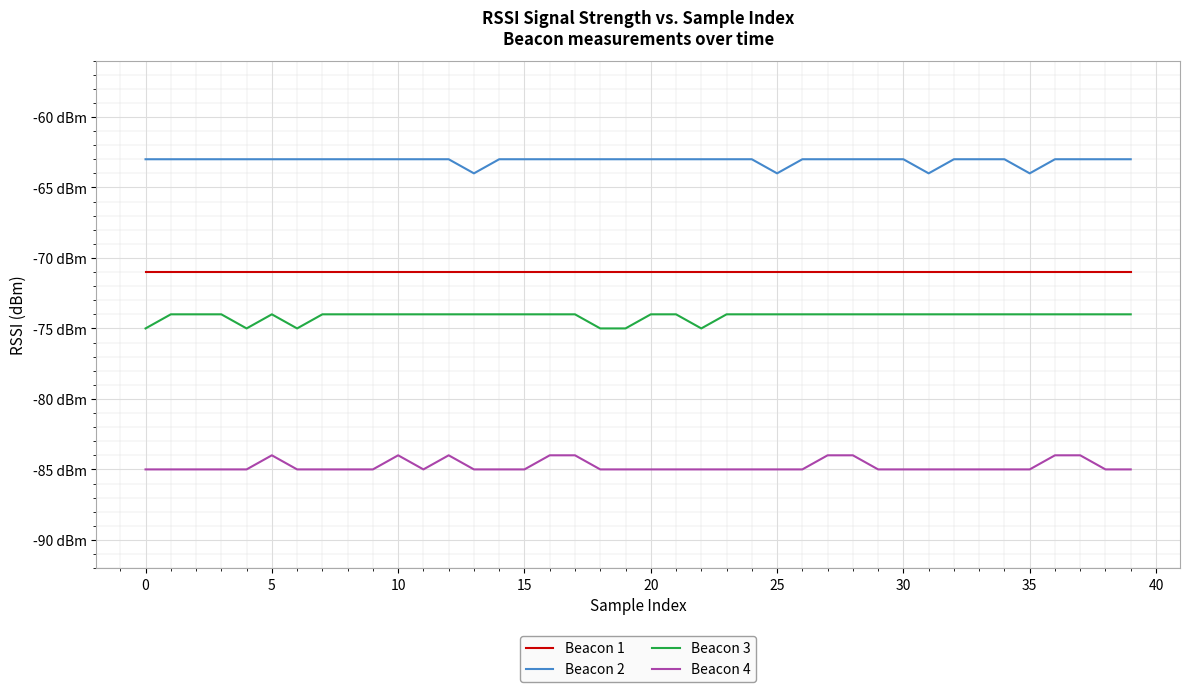

What are all the series names shown in the legend?

Beacon 1, Beacon 2, Beacon 3, Beacon 4